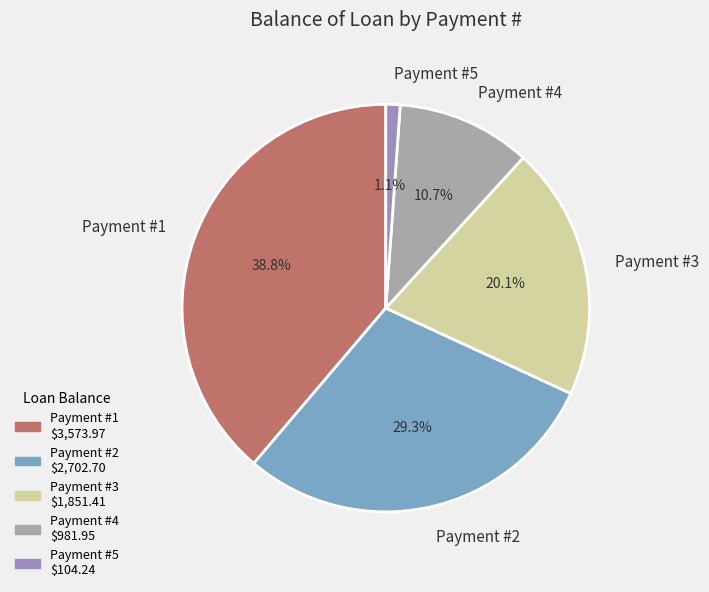

How many segments does this pie chart have?

5